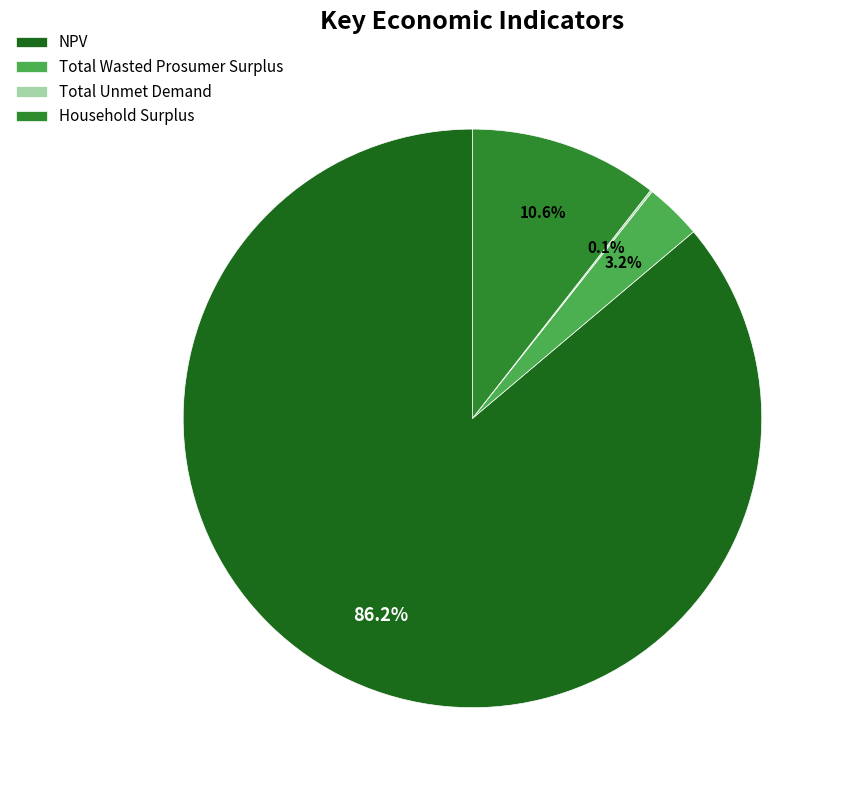

Which category accounts for the majority?

NPV